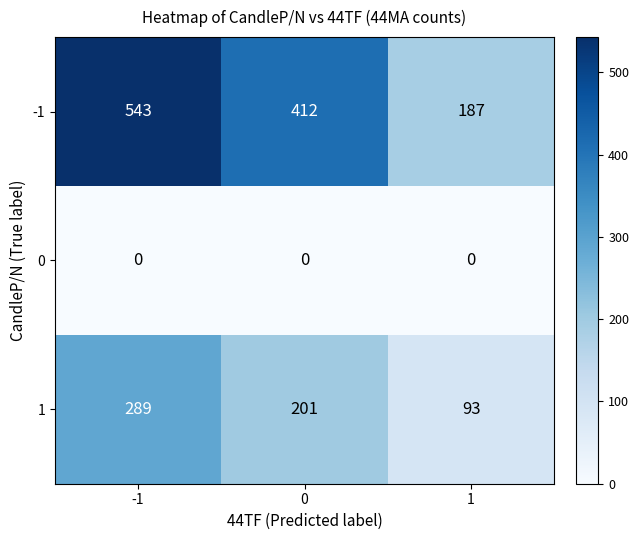

At which category is the sum across all series the highest?

-1